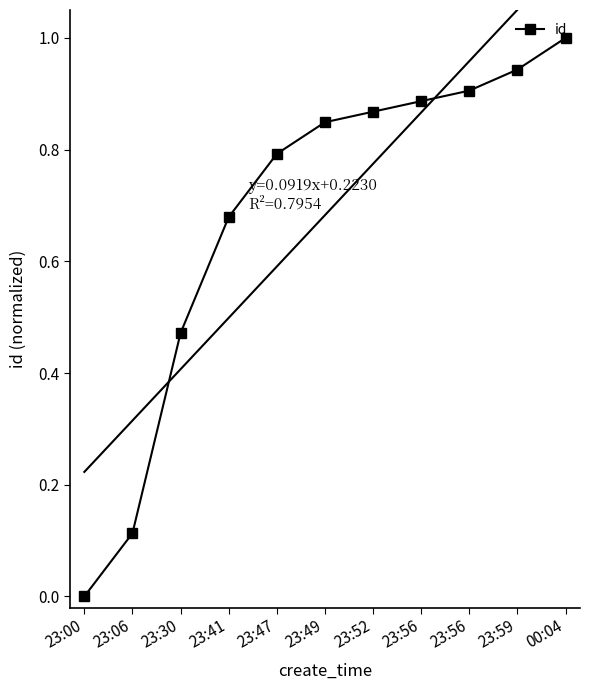

What is the maximum value shown in the chart?

1.0